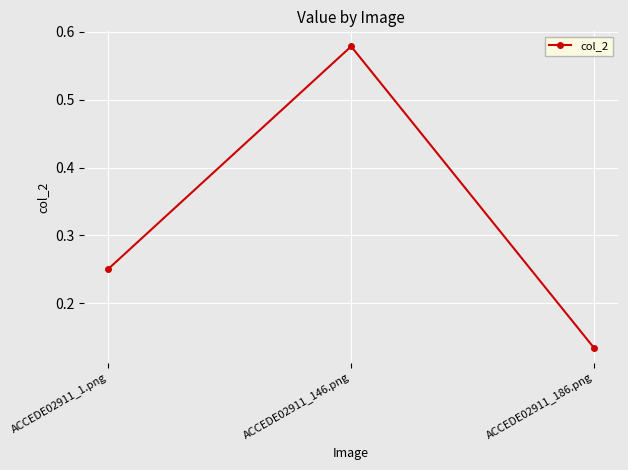

True or false: the data shows 1.0 at ACCEDE02911_146.png.

False